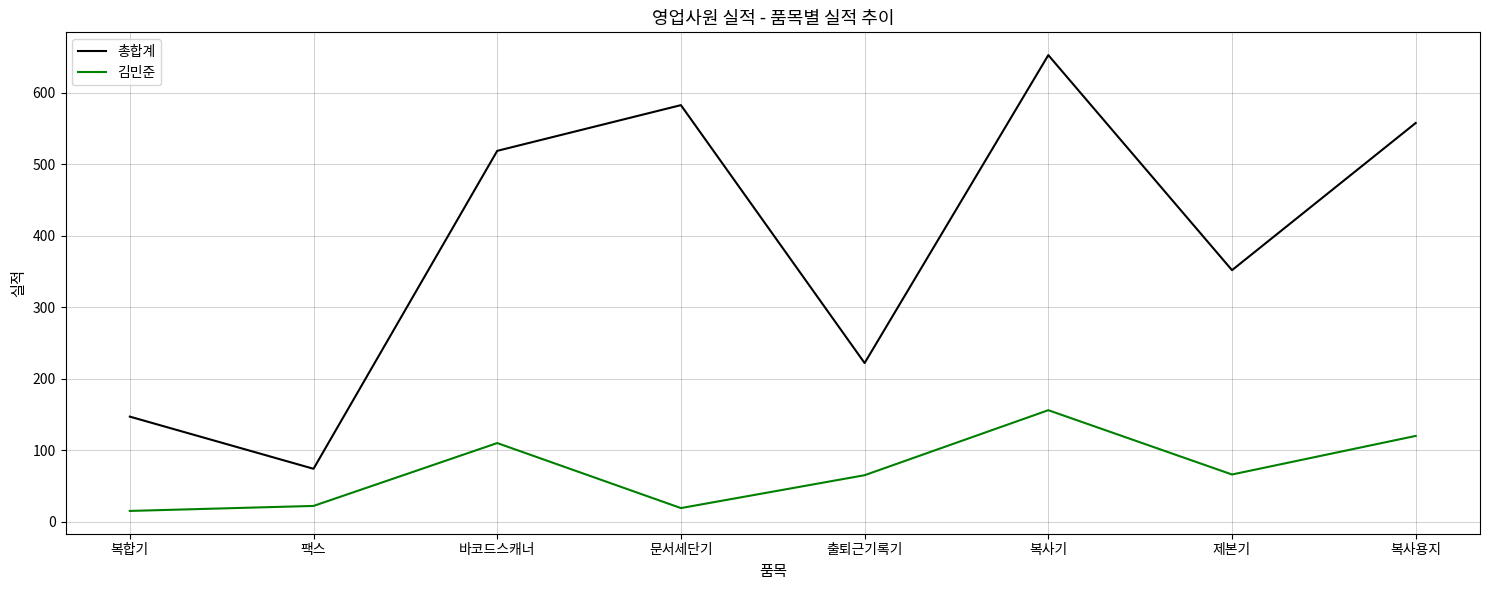

Which series has the largest range (max minus min)?

총합계